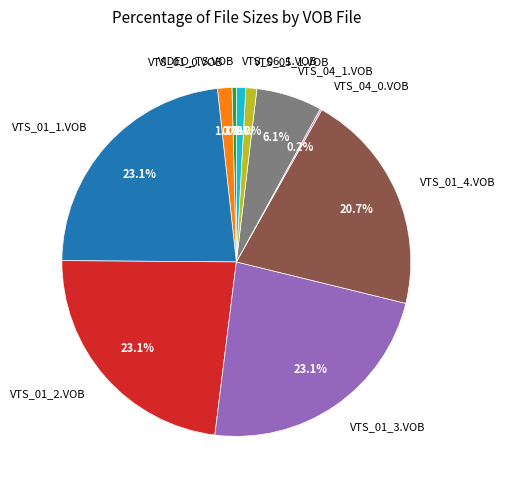

The VTS_01_4.VOB slice represents 28% of the pie. True or false?

False